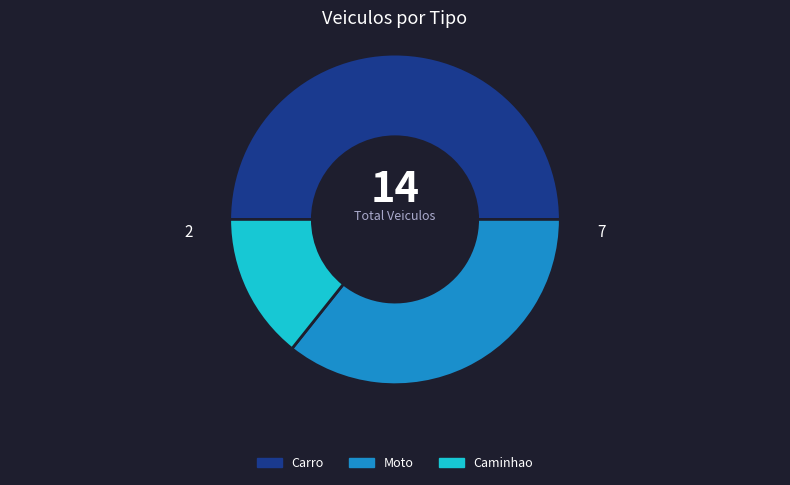

Is it true that Carro is 50% of the pie?

True